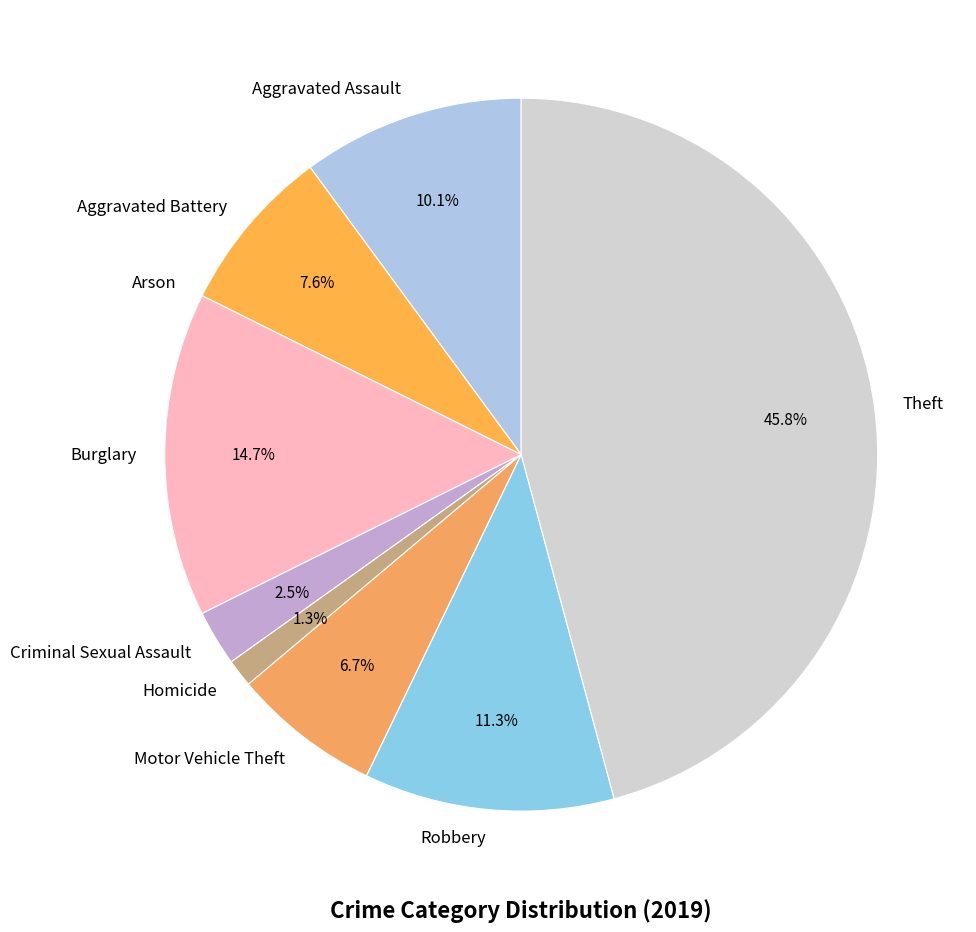

Approximately how many times larger is the value at Aggravated Battery compared to Criminal Sexual Assault?

3.0